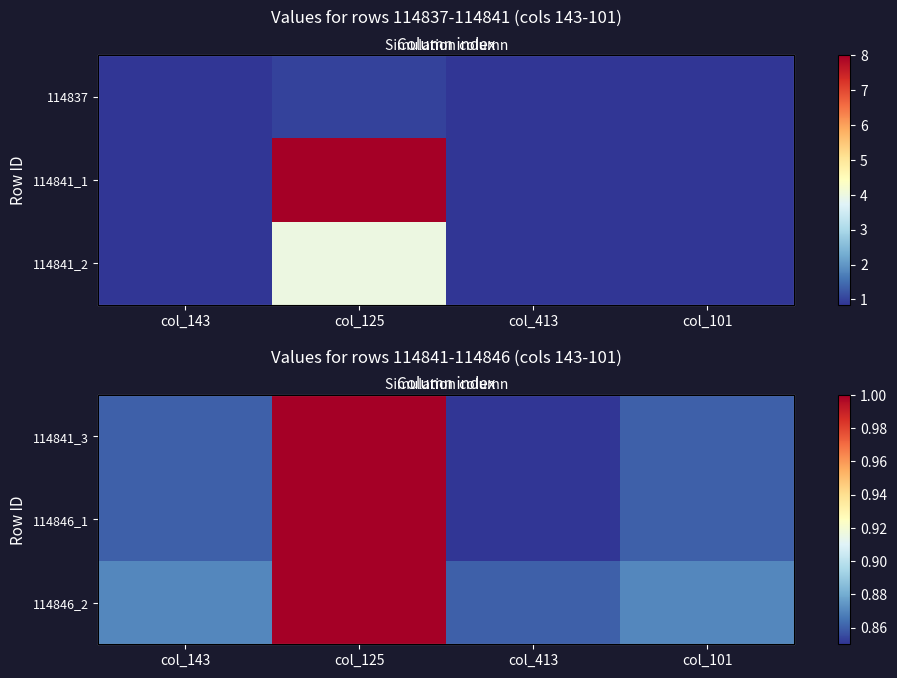

Is the value of 114846_1 at col_125 greater than the value of 114846_2 at col_101?

Yes